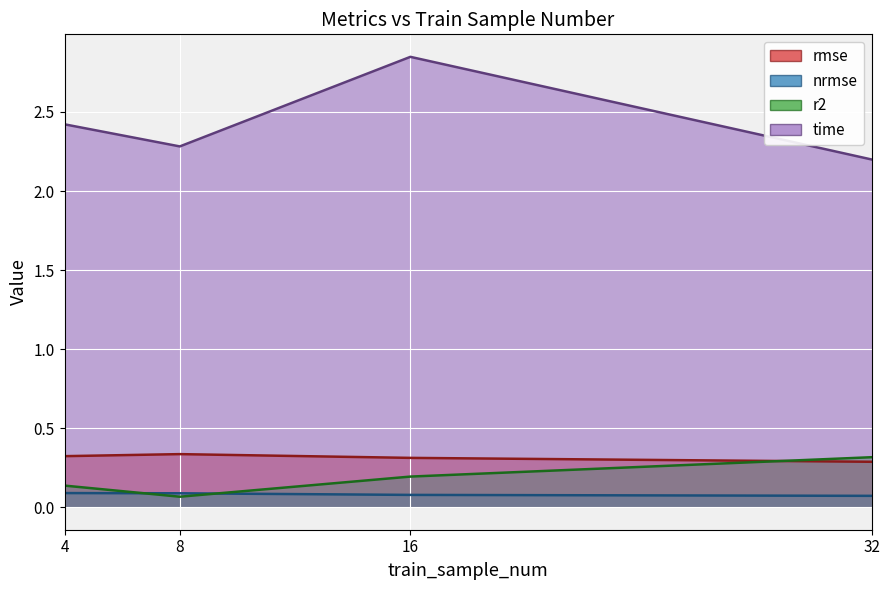

Between 8 and 16, which series saw the biggest shift?

time